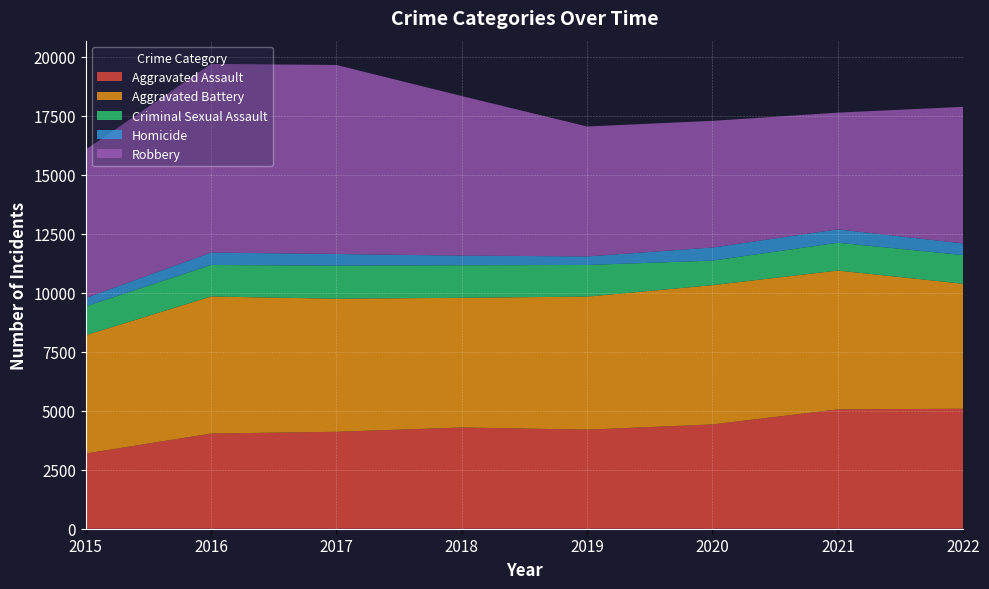

Reading left to right, what are all the values shown in this chart?

Aggravated Assault: 2015=3186	2016=4033	2017=4107	2018=4289	2019=4197	2020=4419	2021=5056	2022=5083
Aggravated Battery: 2015=5015	2016=5806	2017=5638	2018=5496	2019=5637	2020=5901	2021=5883	2022=5297
Criminal Sexual Assault: 2015=1224	2016=1335	2017=1401	2018=1377	2019=1340	2020=1040	2021=1178	2022=1215
Homicide: 2015=353	2016=528	2017=495	2018=410	2019=364	2020=555	2021=568	2022=492
Robbery: 2015=6286	2016=7992	2017=8008	2018=6760	2019=5504	2020=5366	2021=4944	2022=5788